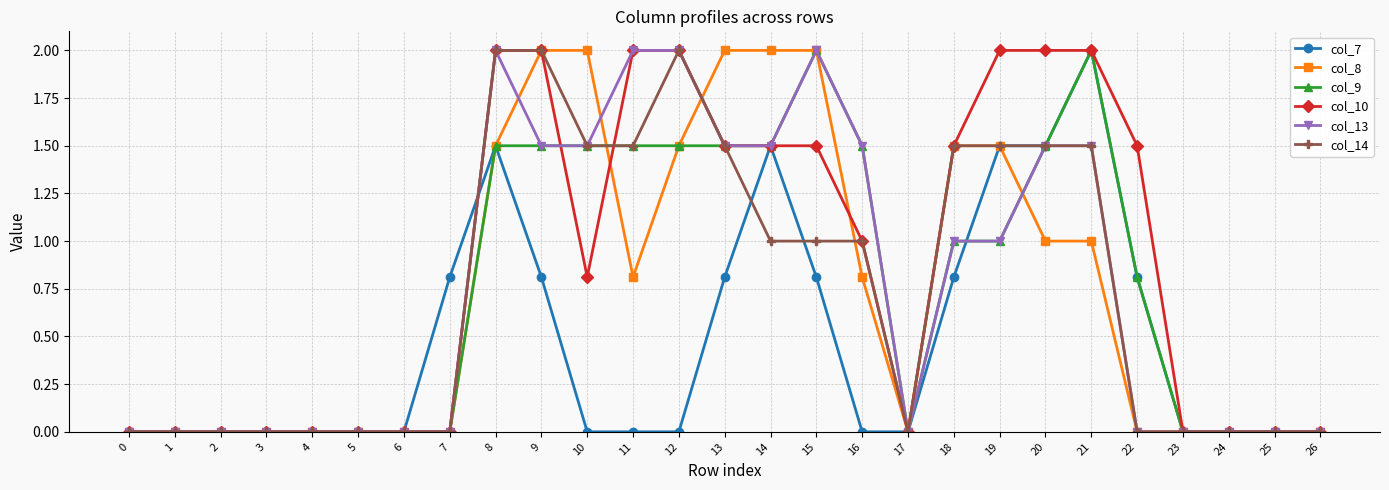

What is the total value across all series at 7?

0.8